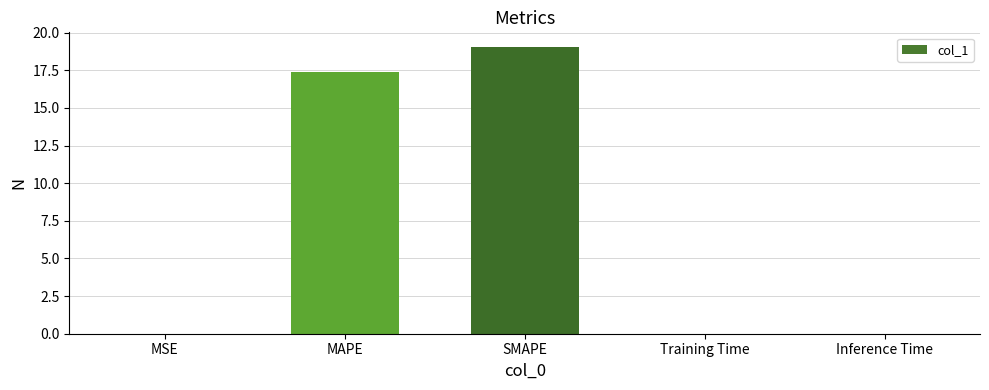

What value does the data have at SMAPE?

19.1